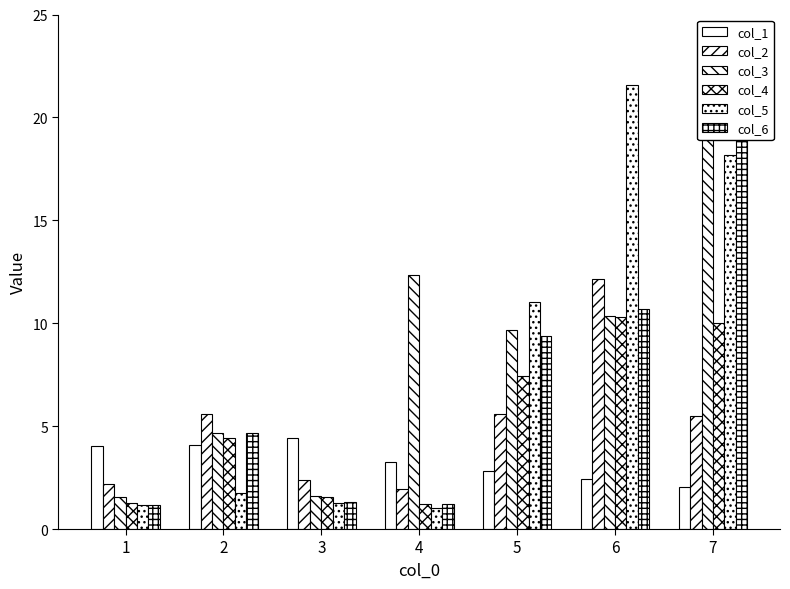

What is the spread (max minus min) of values at 5?

8.2